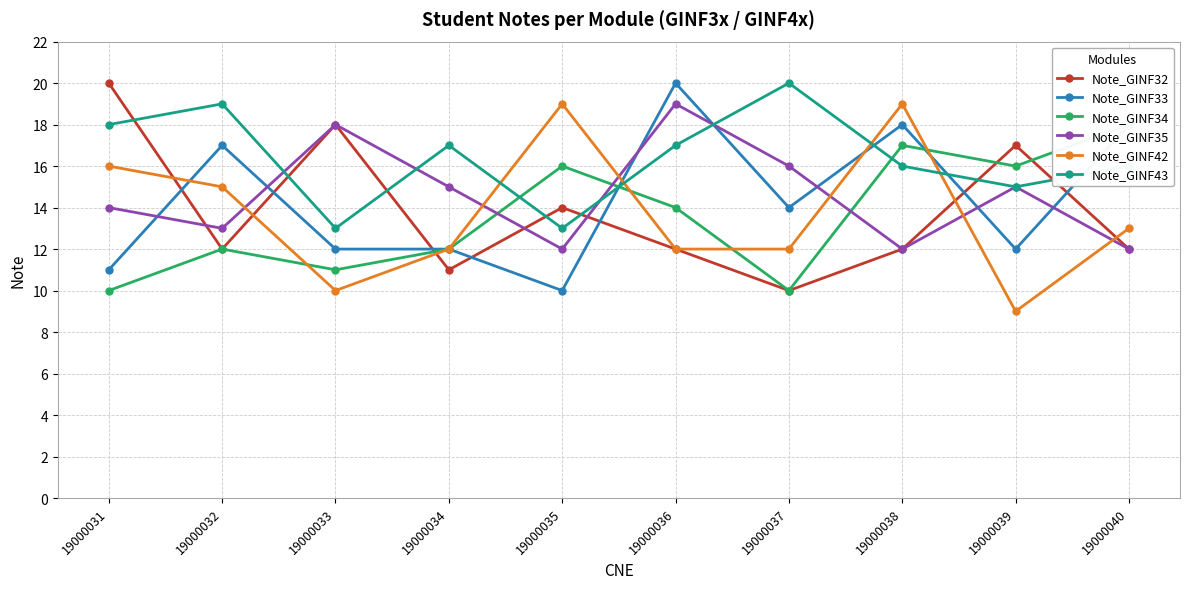

At which category is the sum across all series the highest?

19000036